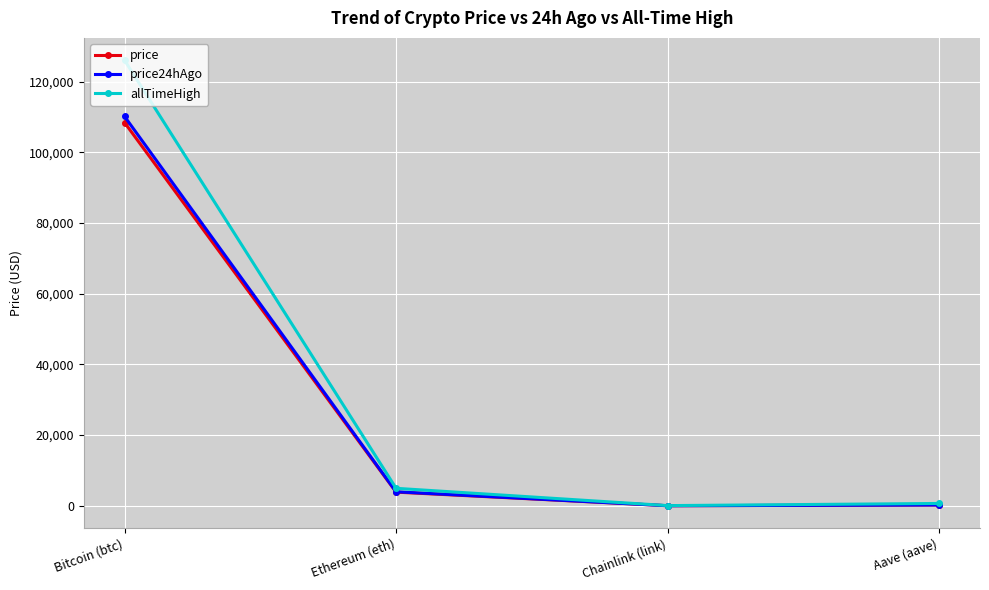

What is the value of the price24hAgo point at the 2nd from the left?

3958.5